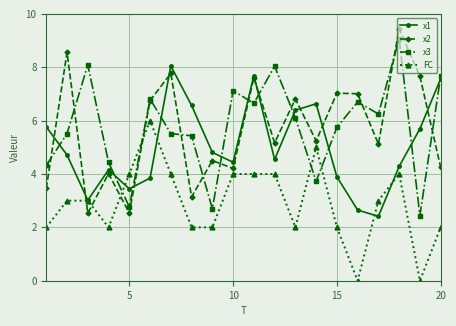

What is the maximum value for x3?

9.1